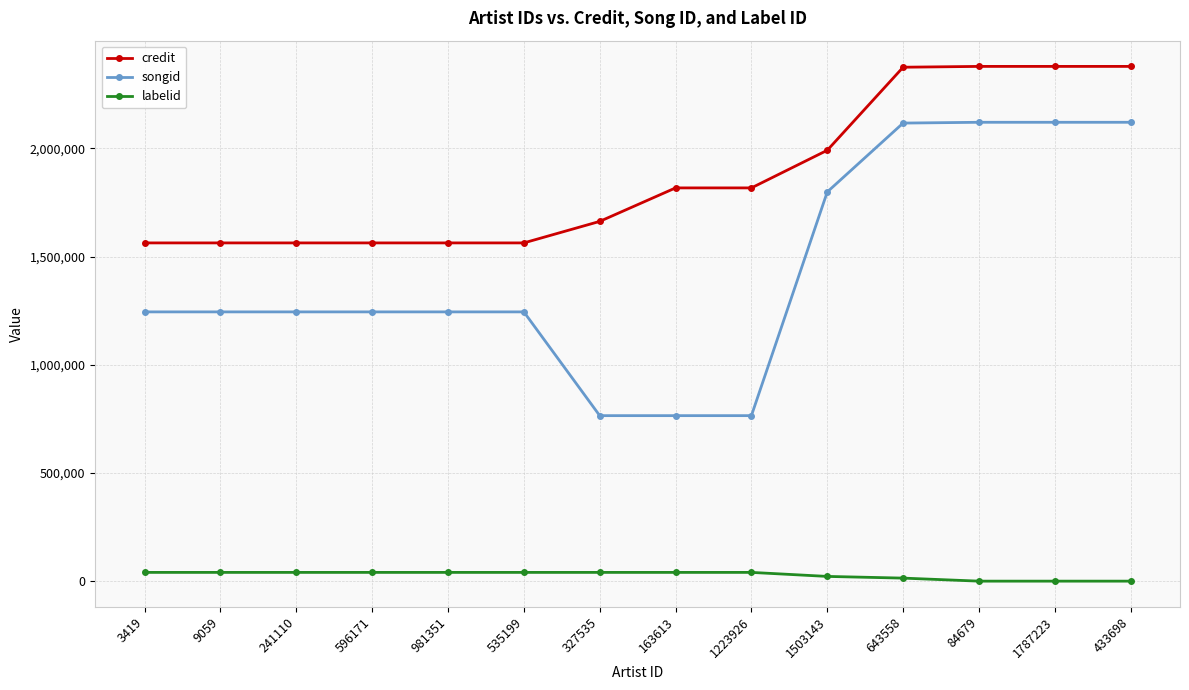

What is the maximum value shown in the chart?

2379157